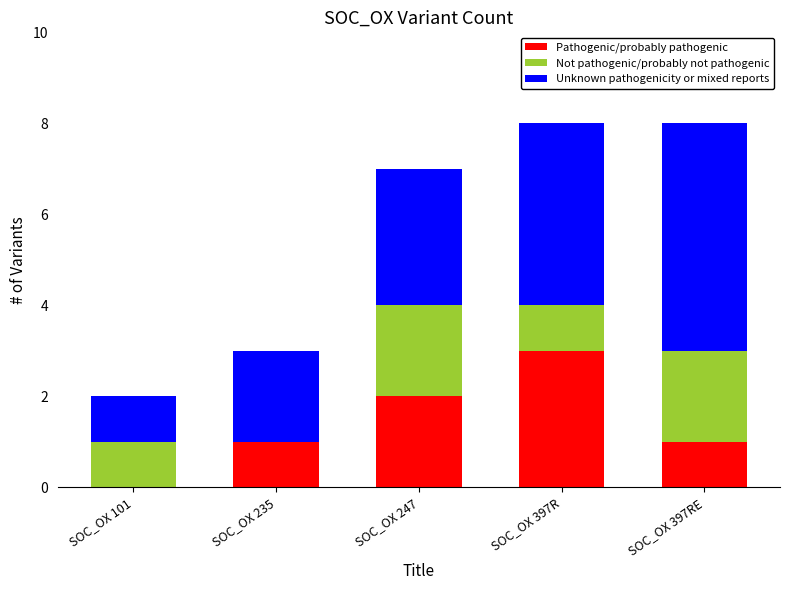

What is the total value across all series at SOC_OX 235?

3